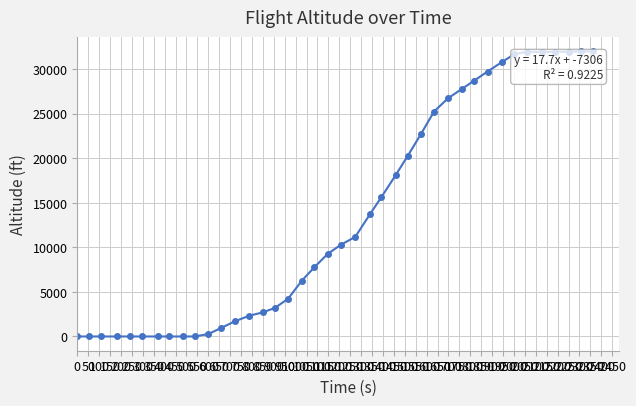

What is the greatest value displayed?

32000